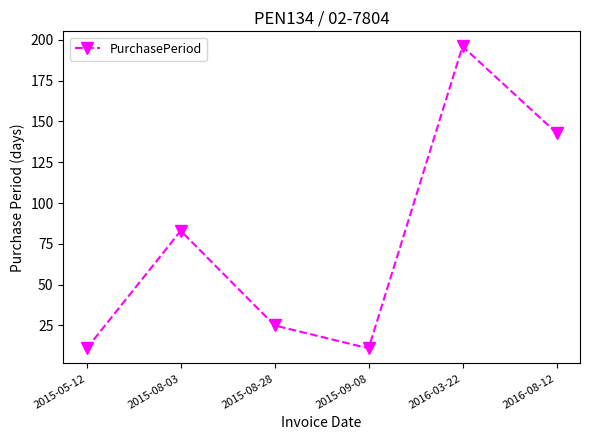

The value at 2016-08-12 is 143. True or false?

True